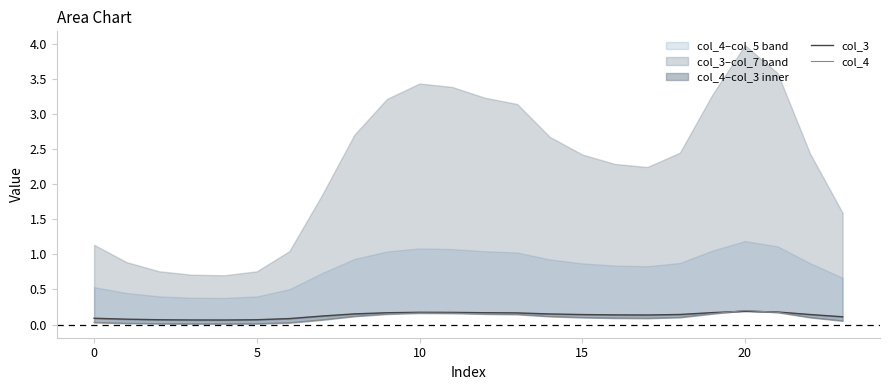

Rank the series at 15 from highest to lowest value.

col_3, col_4